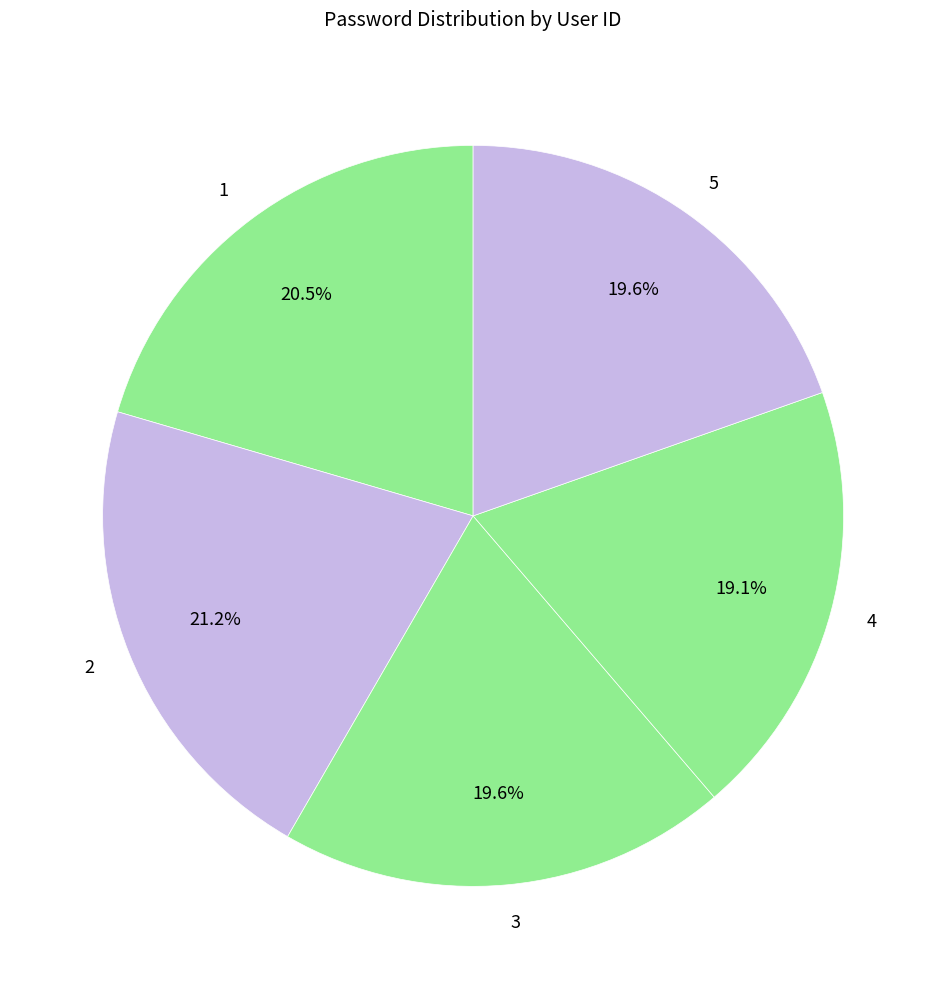

Rank the categories by value from highest to lowest.

2, 1, 3, 5, 4